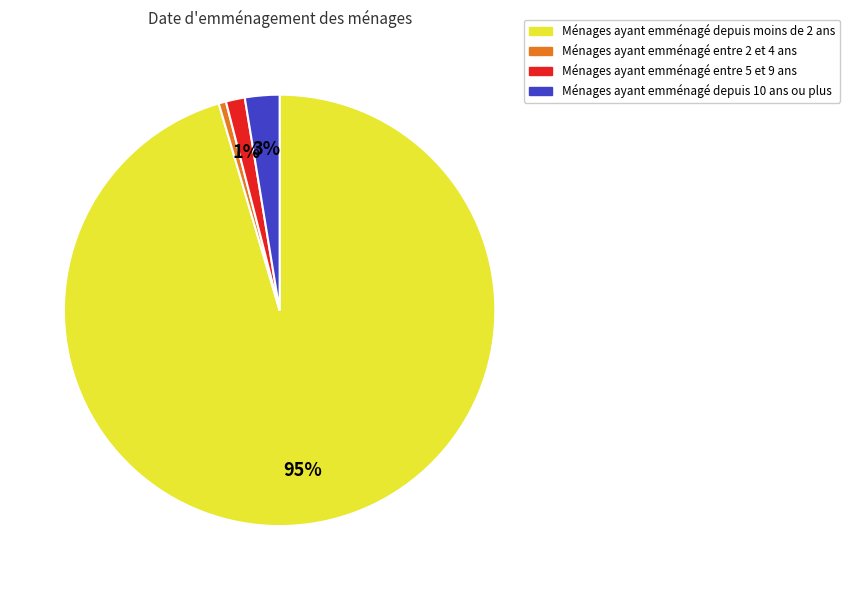

Does any single category account for the majority?

Yes